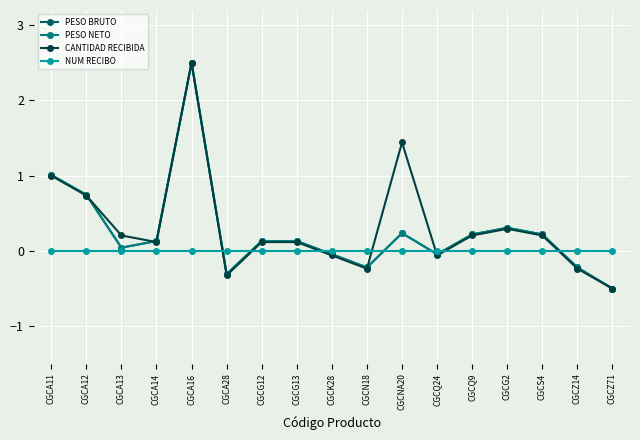

True or false: PESO NETO has a value of -0.5 at CGCZ71.

True